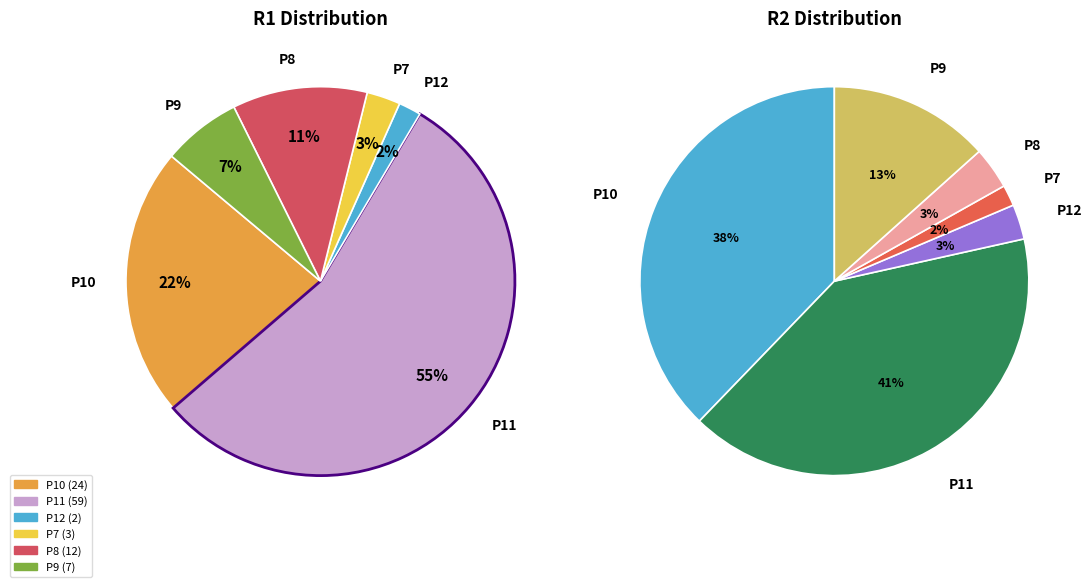

What is the change in value from P8 to P9?

-5